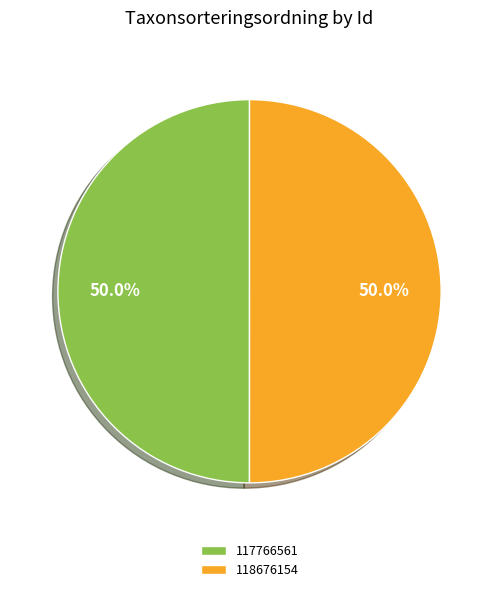

What is the ratio of the value at 118676154 to the value at 117766561?

1.0